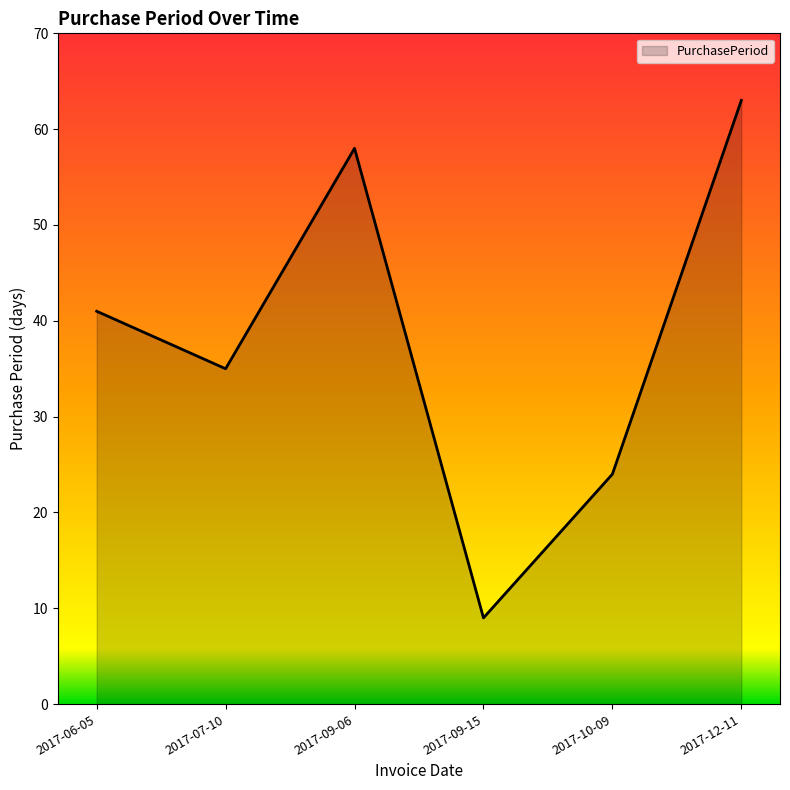

What is the sum of the values at 2017-10-09 and 2017-12-11?

87